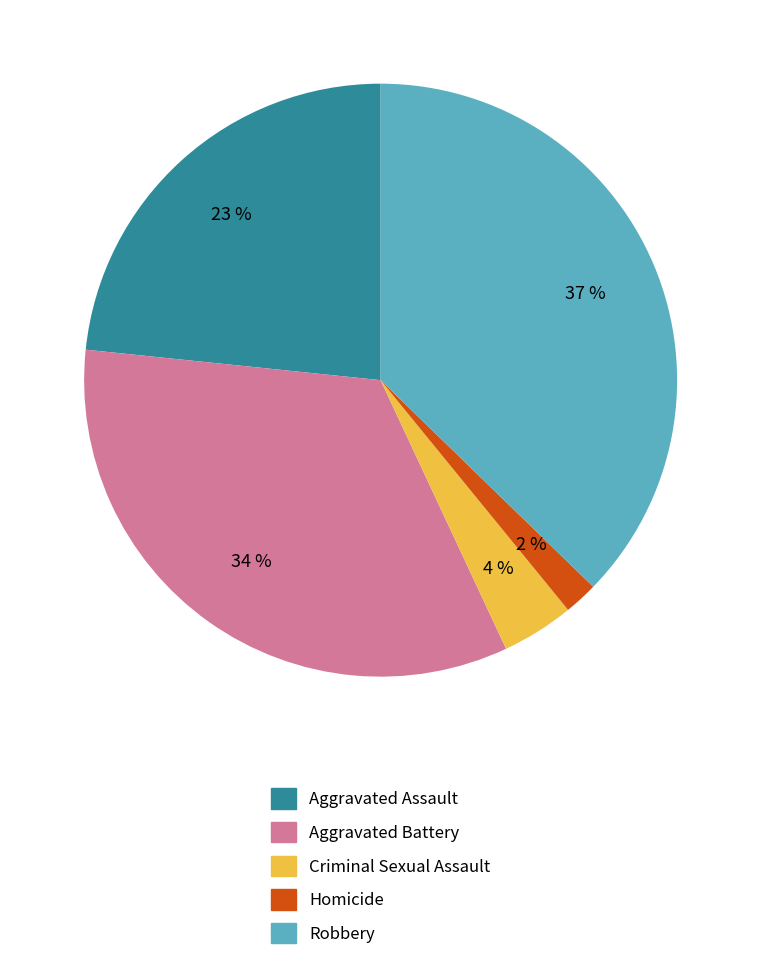

What is the ratio of the value at Aggravated Battery to the value at Robbery?

0.9